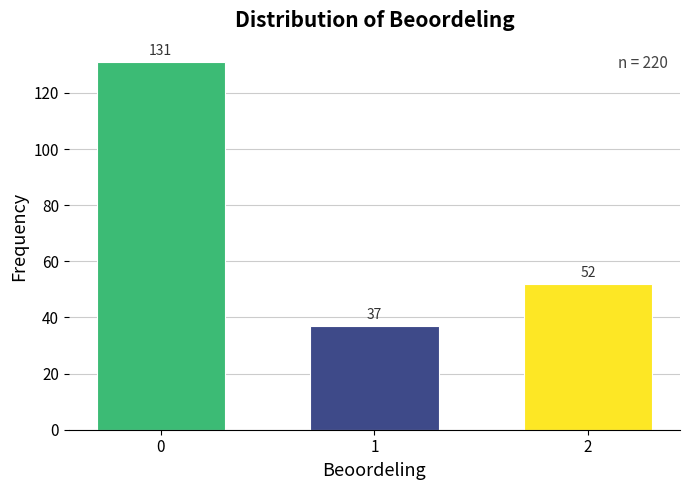

Reading left to right, list all the values displayed in this chart.

131	37	52